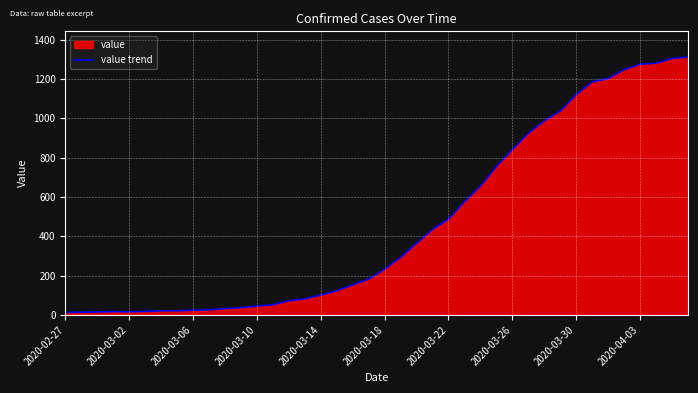

Which has a higher value, 25 or 20?

25